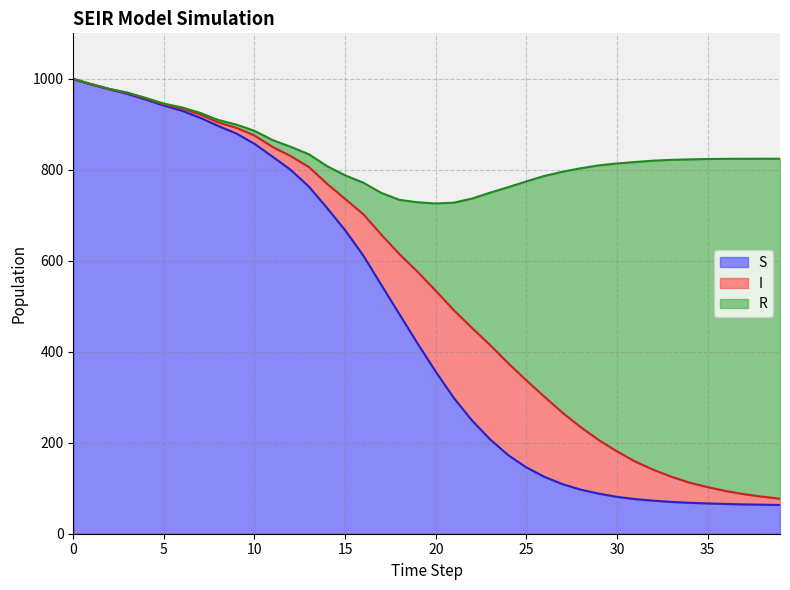

Reading left to right, transcribe all the data shown in this chart.

S_line: 999.0	987.5	976.9	966.9	954.3	941.3	929.8	914.4	896.4	879.8	857.2	828.7	799.9	763.2	716.3	667.3	611.7	547.0	482.4	418.2	356.3	298.4	249.1	207.5	172.8	145.9	125.1	108.9	96.9	88.1	81.1	76.2	72.7	70.0	68.0	66.6	65.4	64.5	63.9	63.2
I_line: 1000.0	988.2	977.4	969.0	956.9	943.8	934.7	921.7	904.2	892.3	875.4	850.3	830.1	806.2	769.4	736.0	702.6	657.5	614.5	575.9	534.2	491.3	452.5	414.7	375.0	337.2	301.2	265.9	234.3	205.9	181.1	158.7	140.8	125.3	112.4	102.5	93.9	87.0	81.5	77.0
R_line: 1000.0	988.5	977.9	969.6	958.0	945.5	937.1	925.2	909.6	899.4	885.7	865.3	850.5	834.2	808.2	787.9	771.7	749.2	734.0	728.6	726.0	727.8	736.7	749.7	761.9	774.4	786.6	795.8	803.4	809.7	813.9	817.1	820.1	821.9	822.9	823.8	824.2	824.2	824.4	824.3